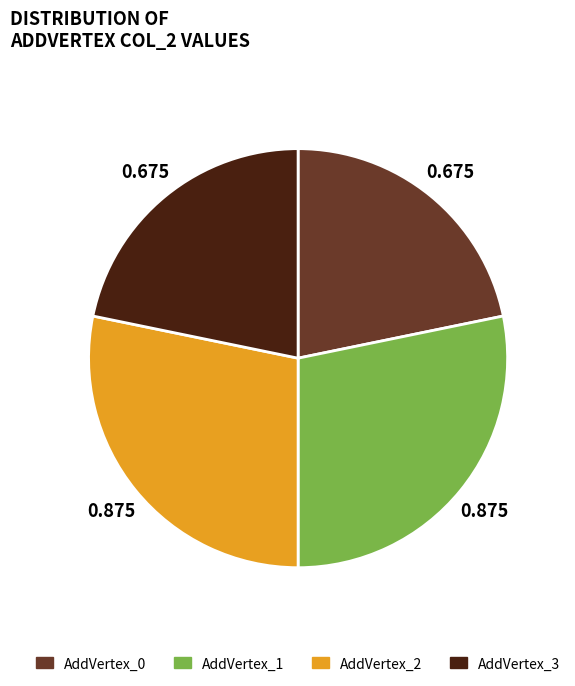

Is there a majority slice in this chart?

No